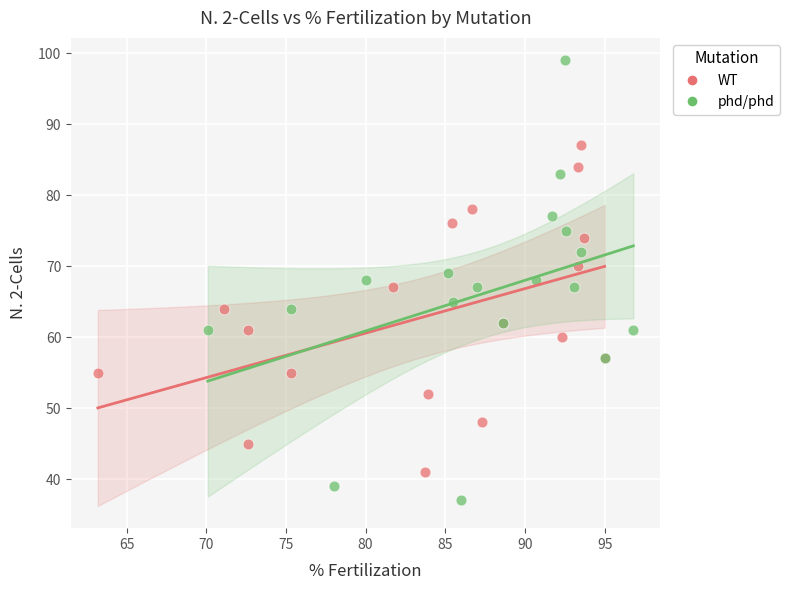

Which series has the largest Y range (max minus min)?

phd/phd